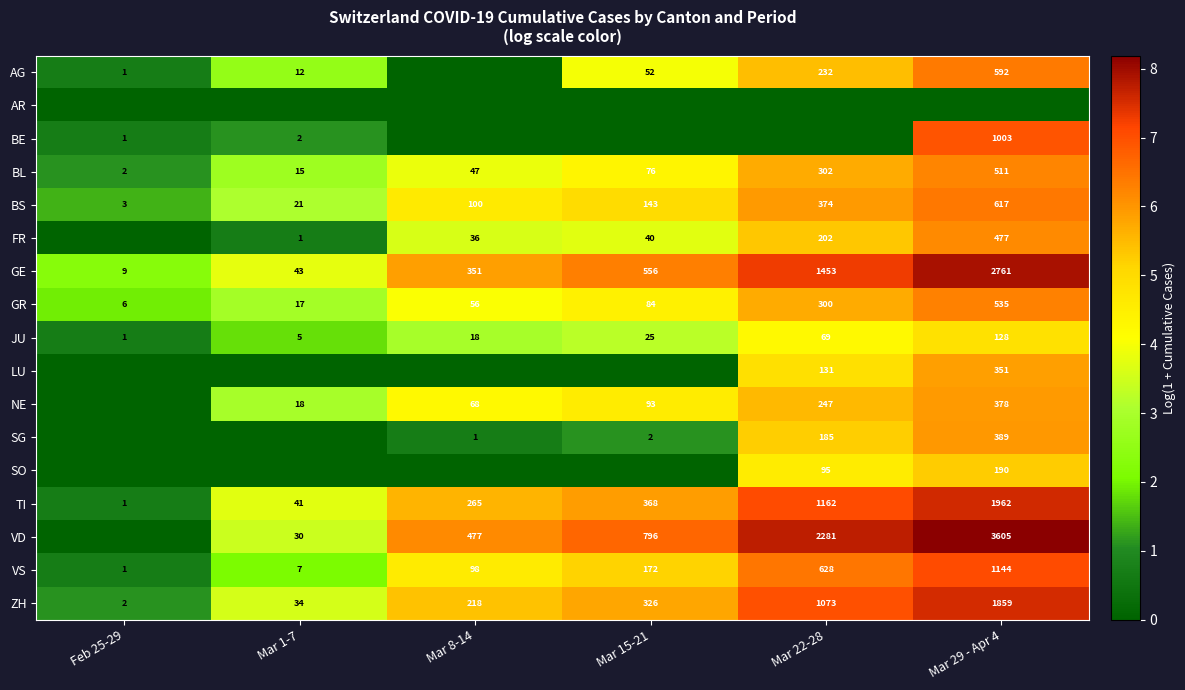

What is the spread (max minus min) of values at Mar 29 - Apr 4?

8.2